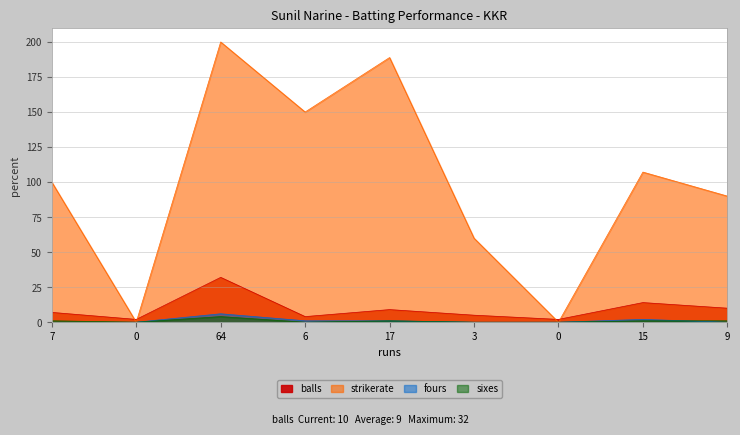

Which series has the widest spread of values?

strikerate